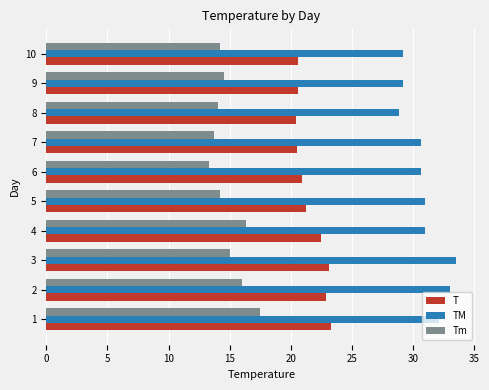

What is the difference between the maximum and minimum values in the T series?

2.9